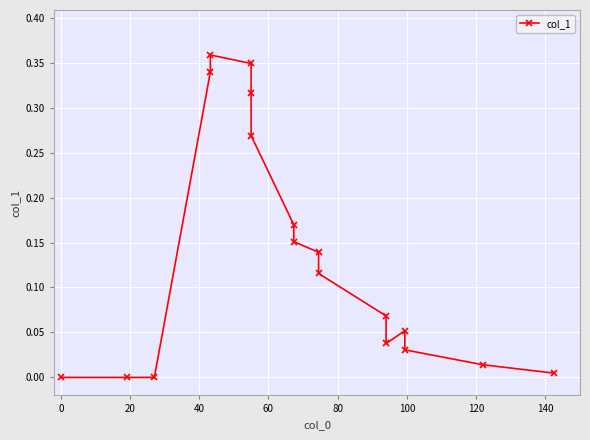

How many values are below zero?

3